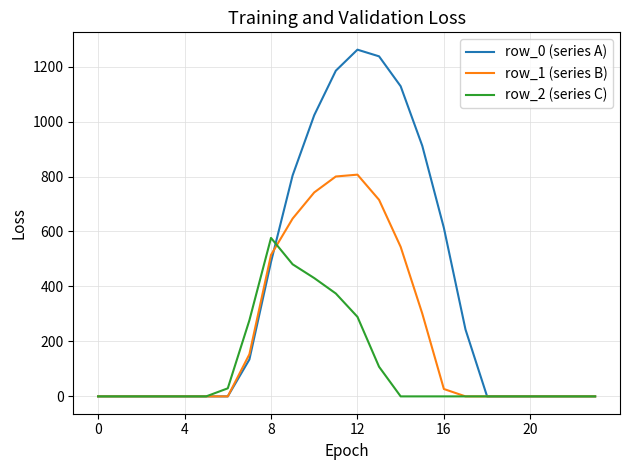

Rank the series by their maximum value, from lowest to highest.

row_2 (series C), row_1 (series B), row_0 (series A)